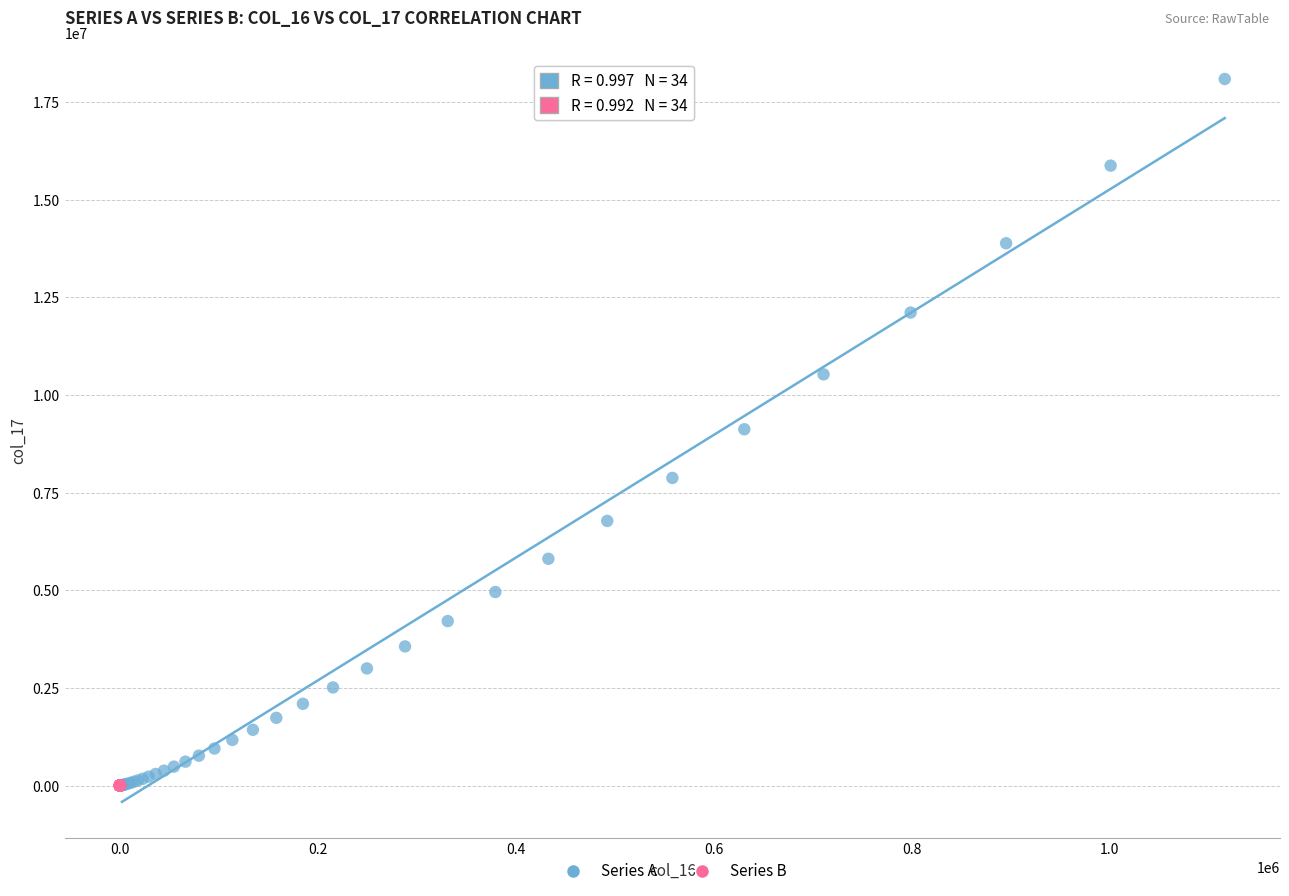

Which series has the largest Y range (max minus min)?

Series A